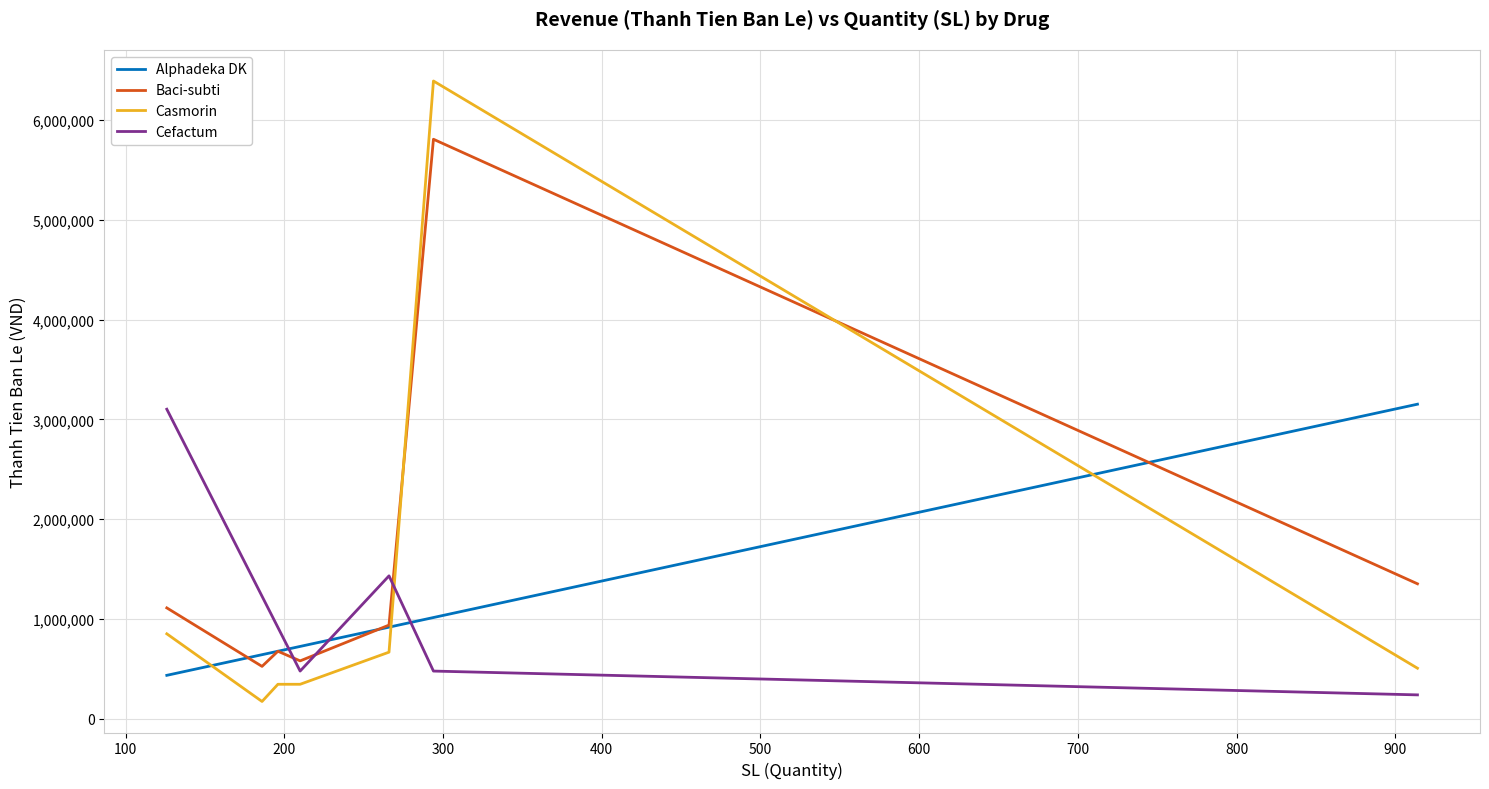

List the series in order of their overall mean, highest first.

Baci-subti, Casmorin, Alphadeka DK, Cefactum